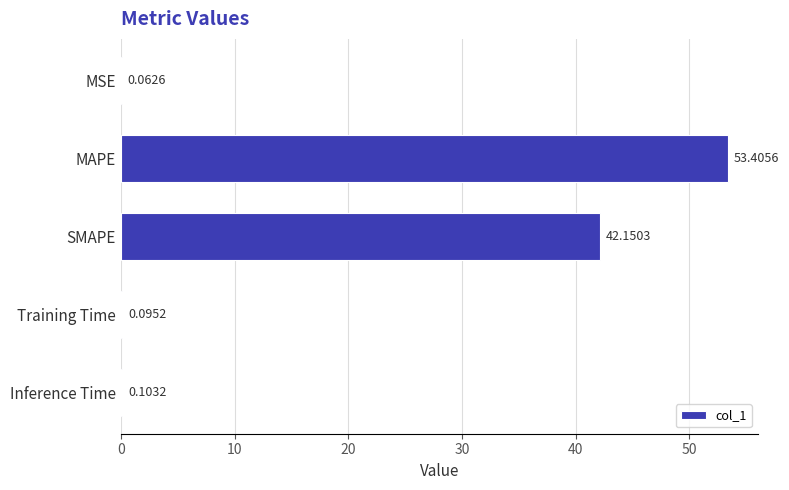

What is the greatest value displayed?

53.4